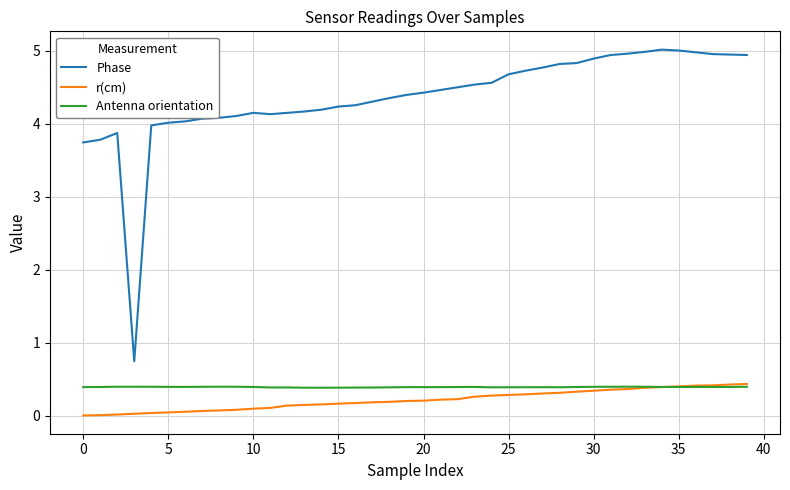

What is the difference between the maximum and minimum values in the Phase series?

4.3